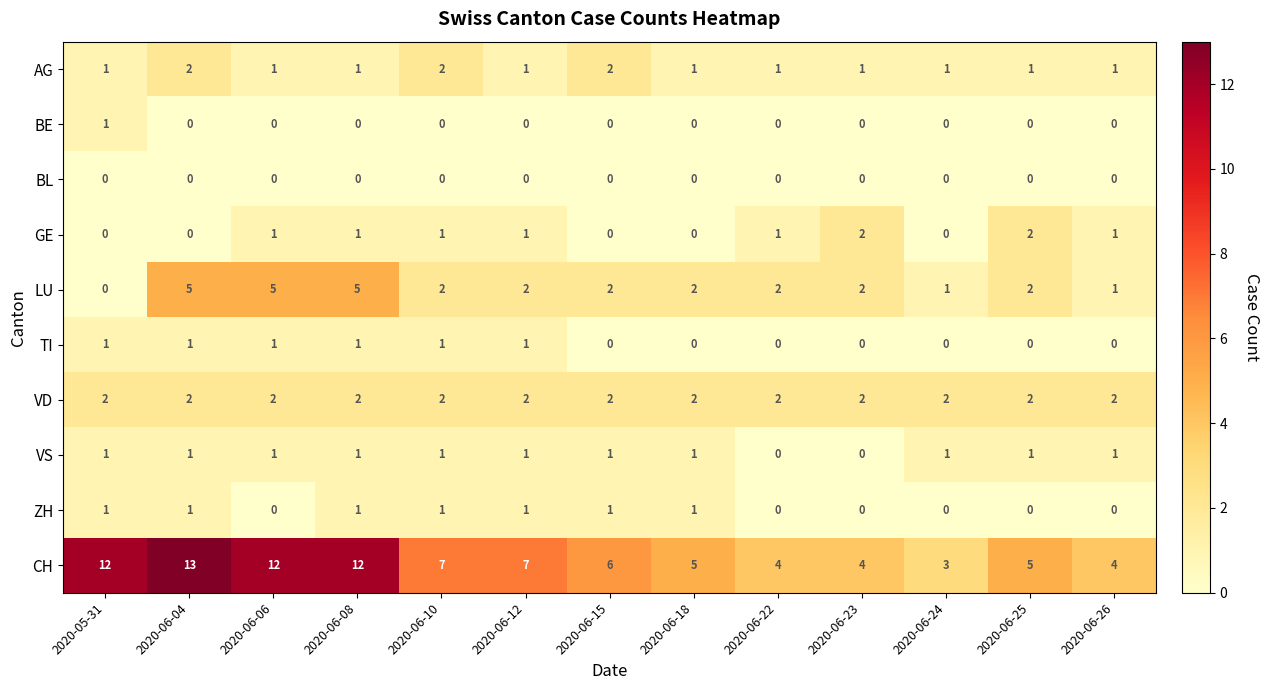

At which label does CH reach its peak?

2020-06-04